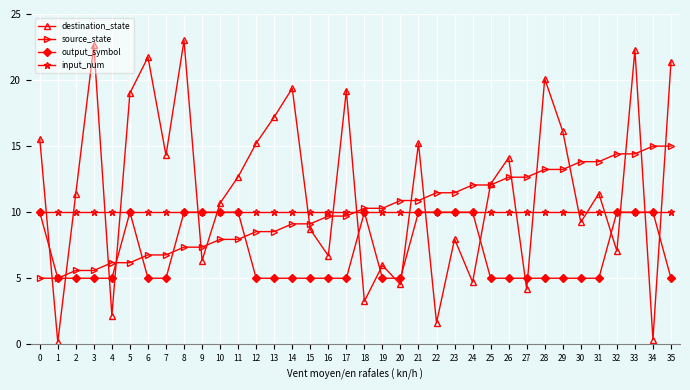

Where is the first local minimum for destination_state?

1